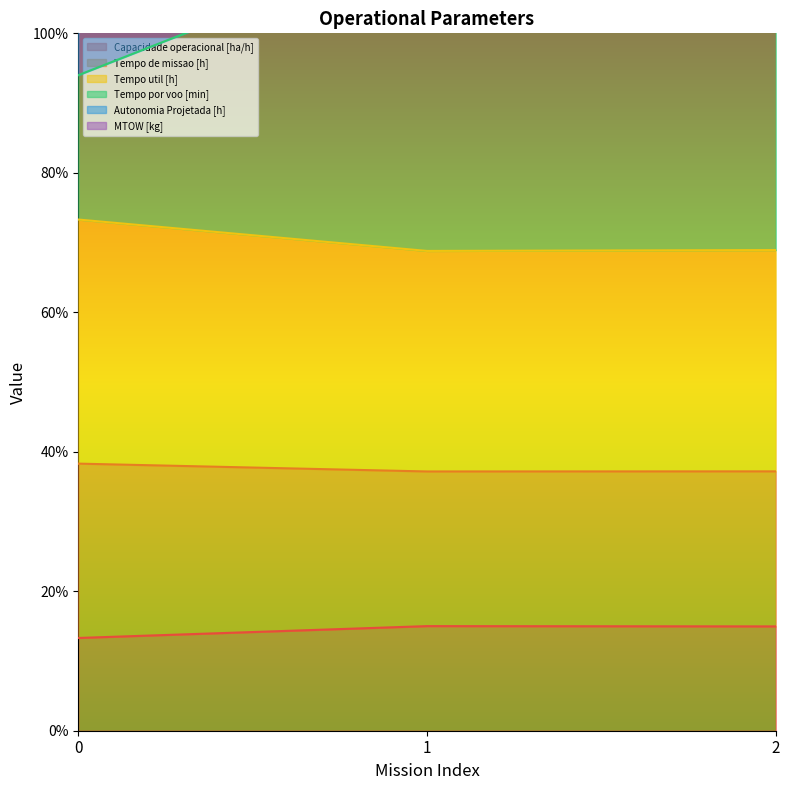

What is the value of the Autonomia Projetada [h] point at the 3rd from the left?

233.9